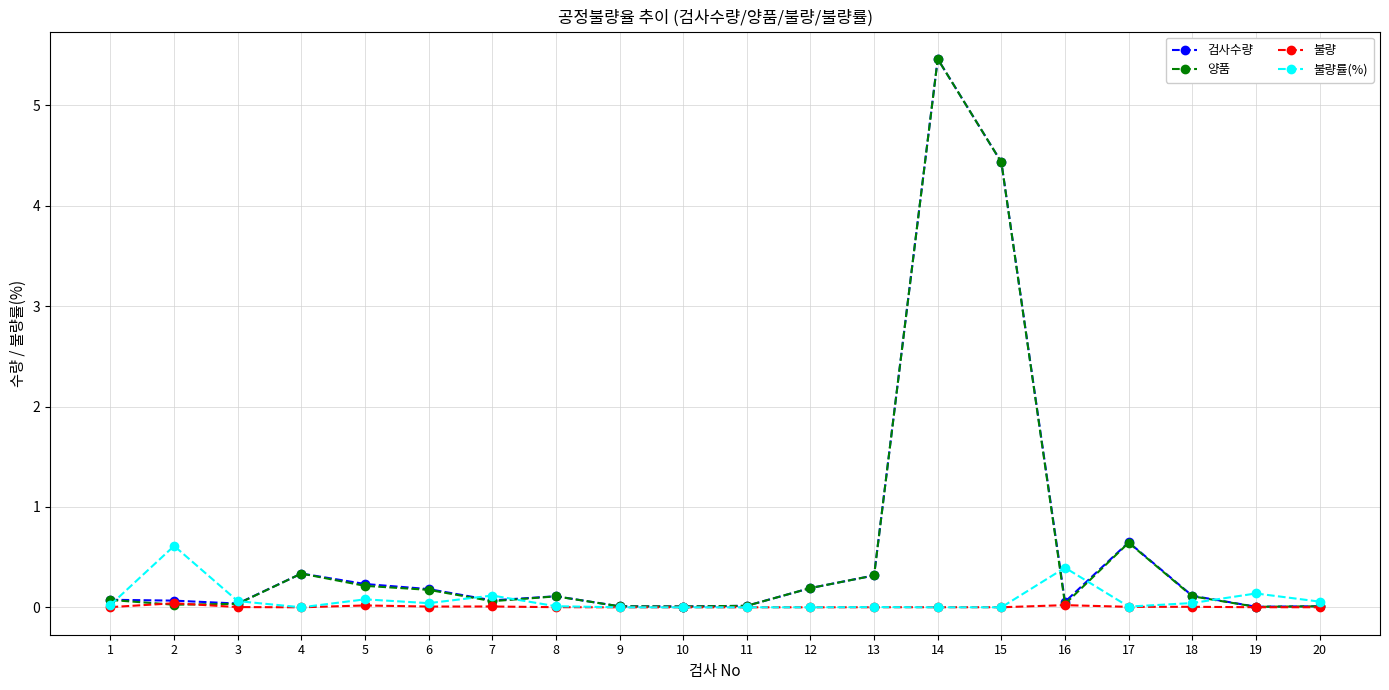

What are all the series names shown in the legend?

검사수량, 양품, 불량, 불량률(%)